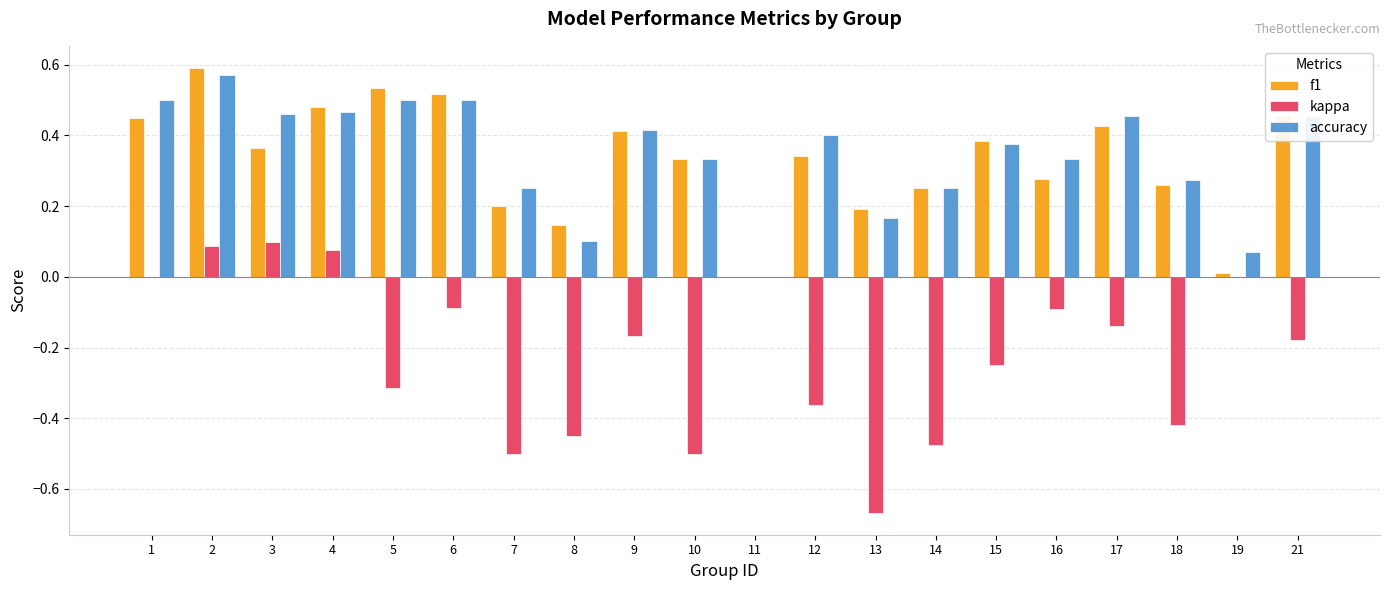

What is the spread (max minus min) of values at 18?

0.7